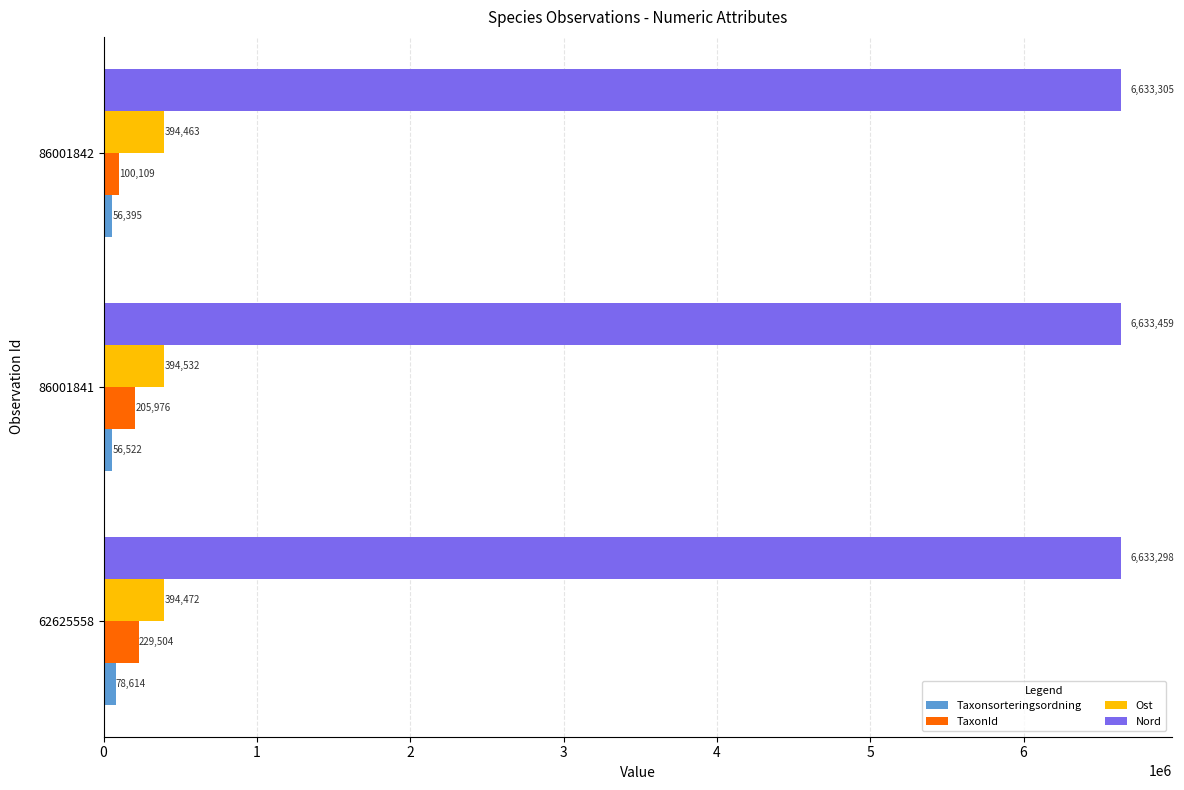

What is the spread (max minus min) of values at 86001842?

6576910